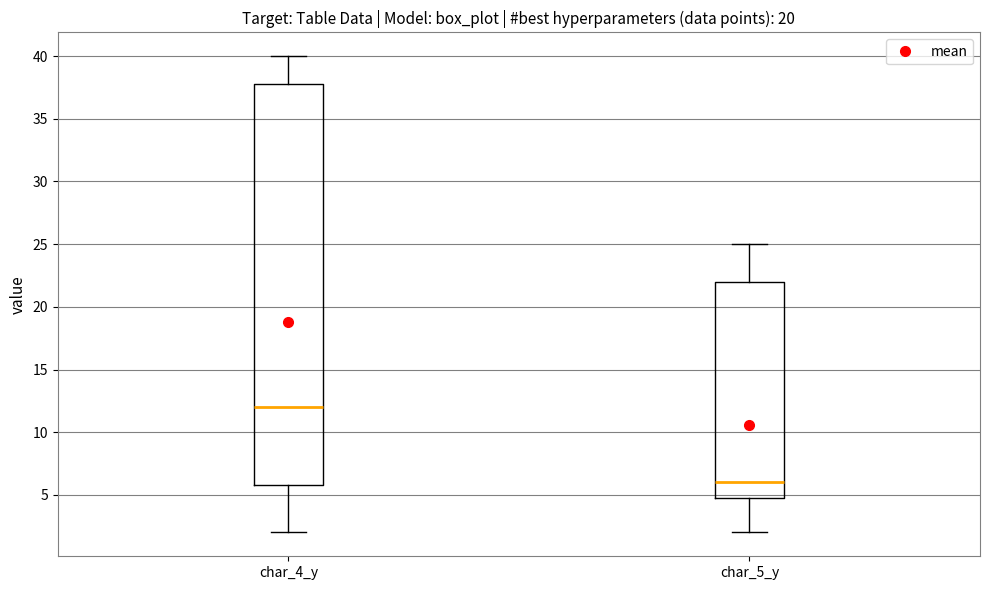

Where does the lower whisker of the box for char_5_y end on the y-axis? The values are not printed on the chart, so give them approximately, as read against the axis.

2